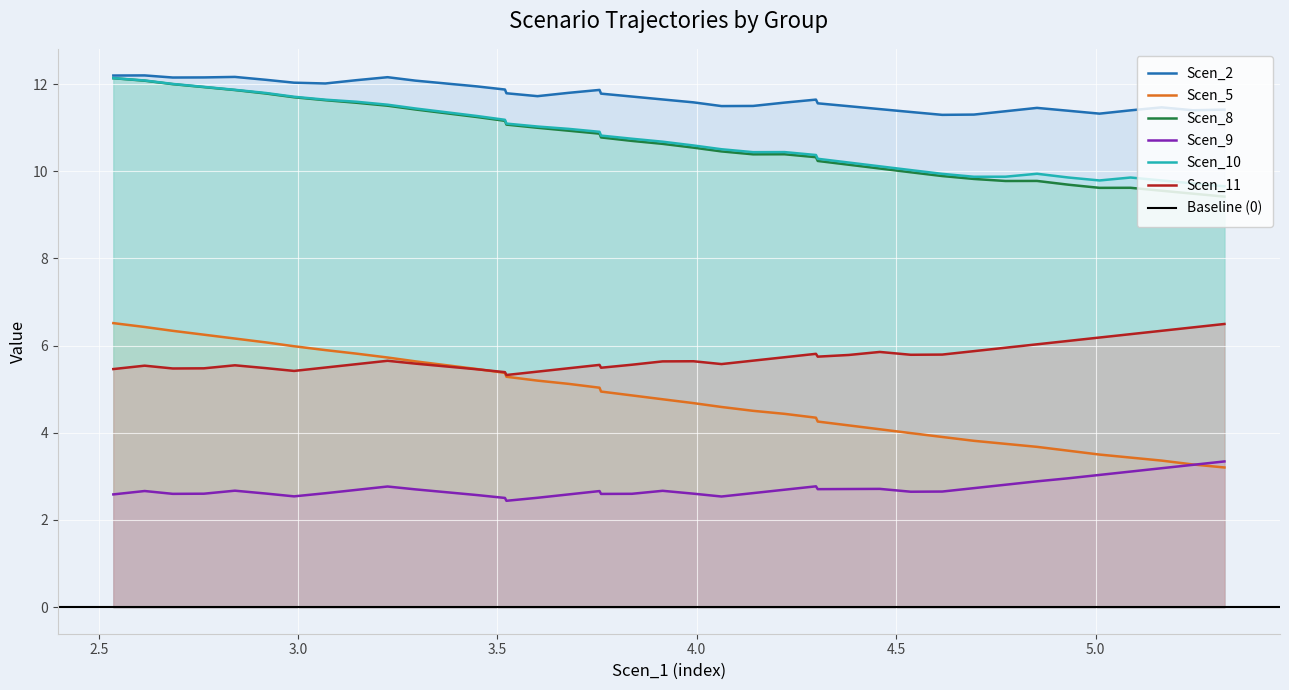

How many lines are shown in the chart?

6